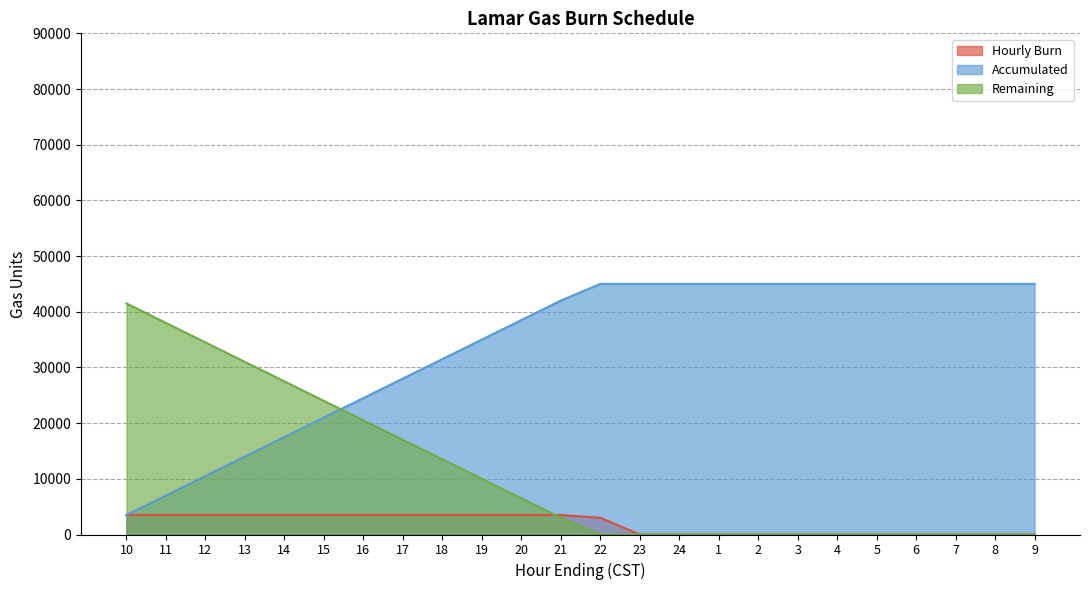

Which series has the largest total across all categories?

Accumulated